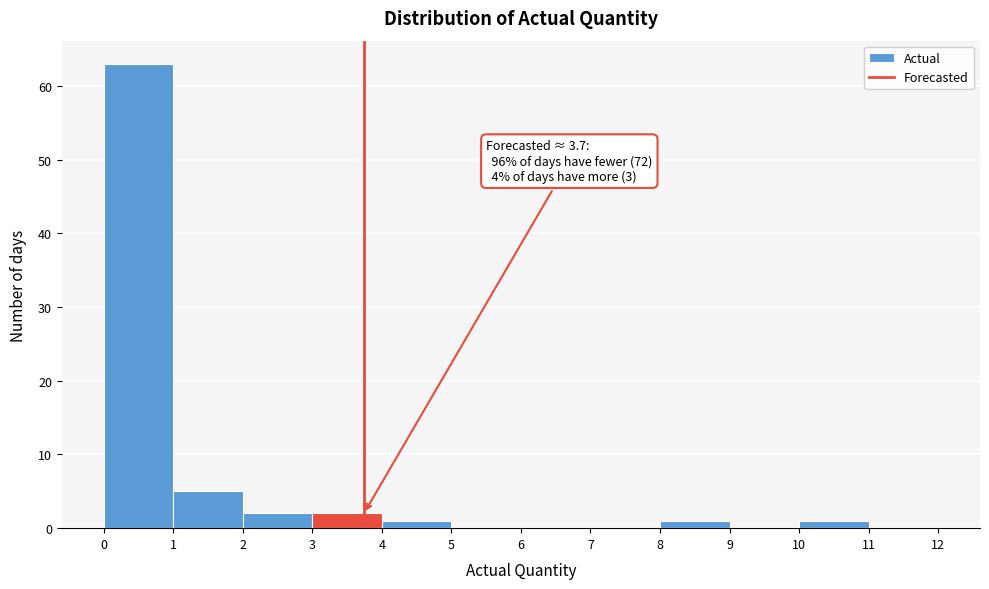

Over which range of the x-axis is the bar tallest?

0 to 1